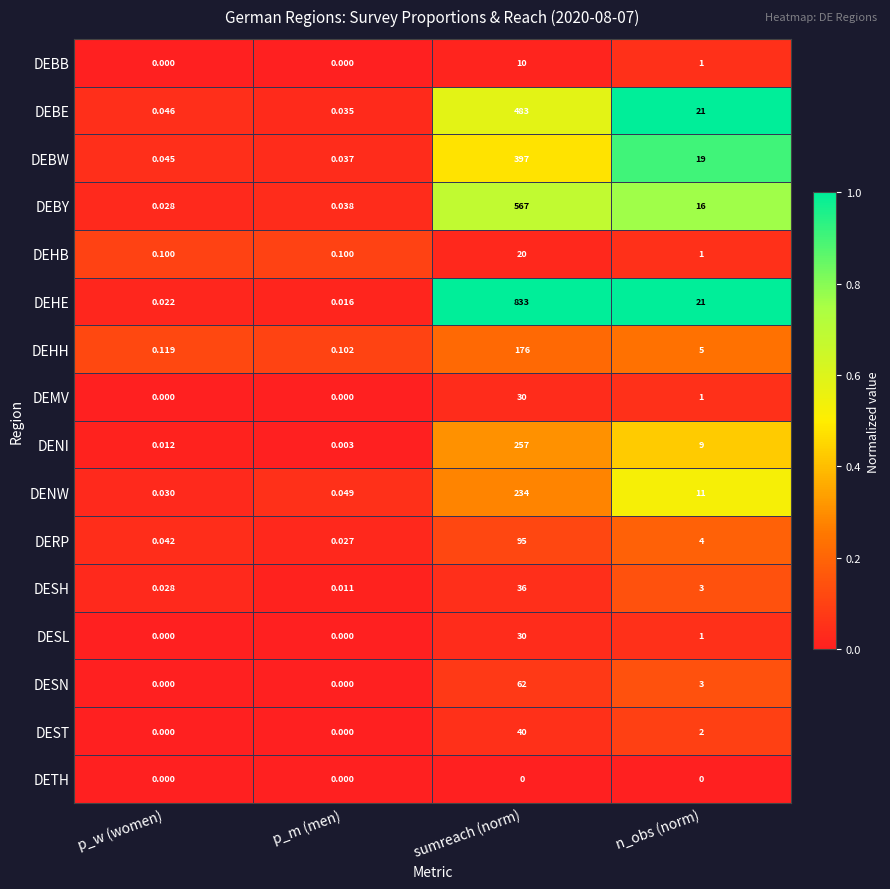

At which category is the sum across all series the highest?

sumreach (norm)